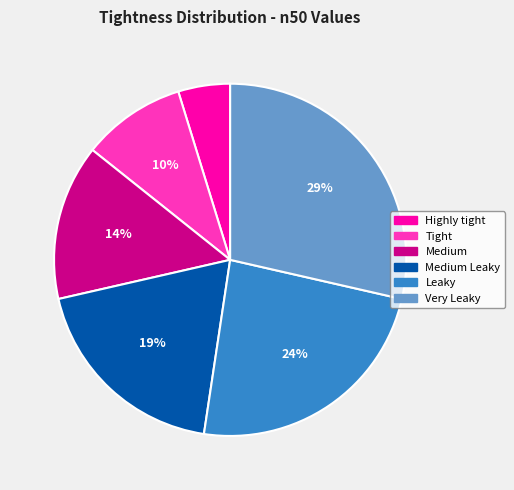

Is there a majority slice in this chart?

No